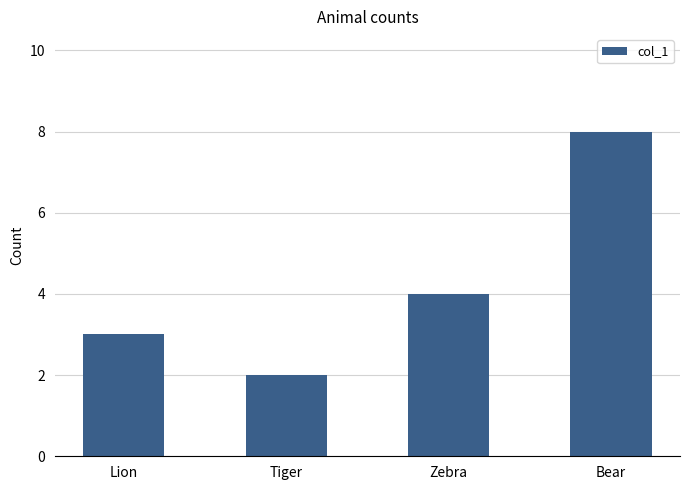

The value at Tiger is 0. True or false?

False